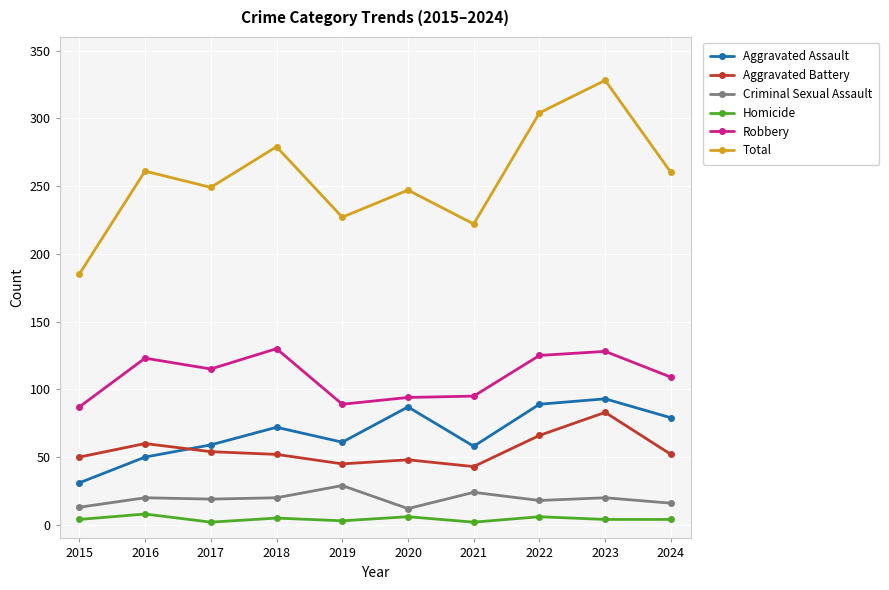

True or false: Aggravated Assault and Homicide cross at least once.

False